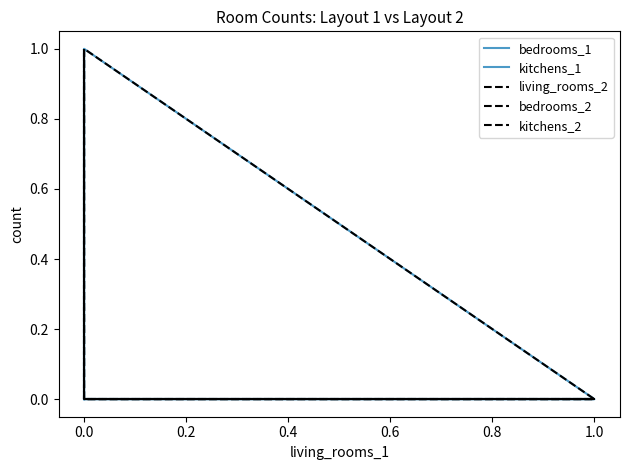

What are all the series names shown in the legend?

bedrooms_1, kitchens_1, living_rooms_2, bedrooms_2, kitchens_2